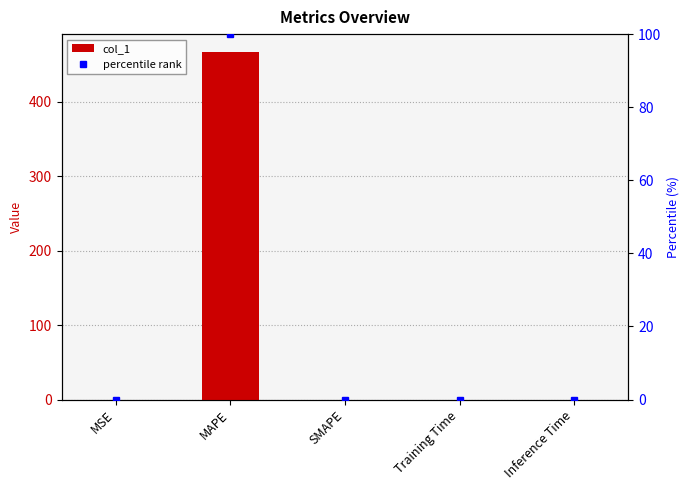

Reading right to left, list all the values displayed in this chart.

col_1: 0.0	0.0	0.0	467.6	0.0
percentile rank: 0.0	0.0	0.0	100.0	0.0